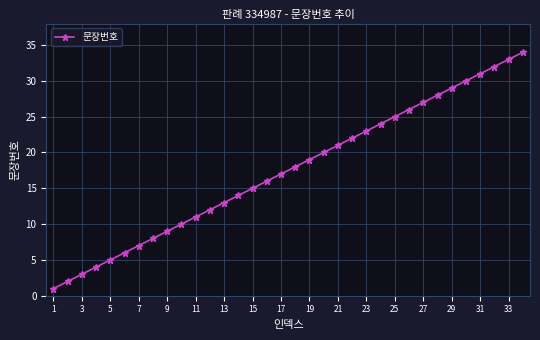

What is the difference between the maximum and minimum values?

33